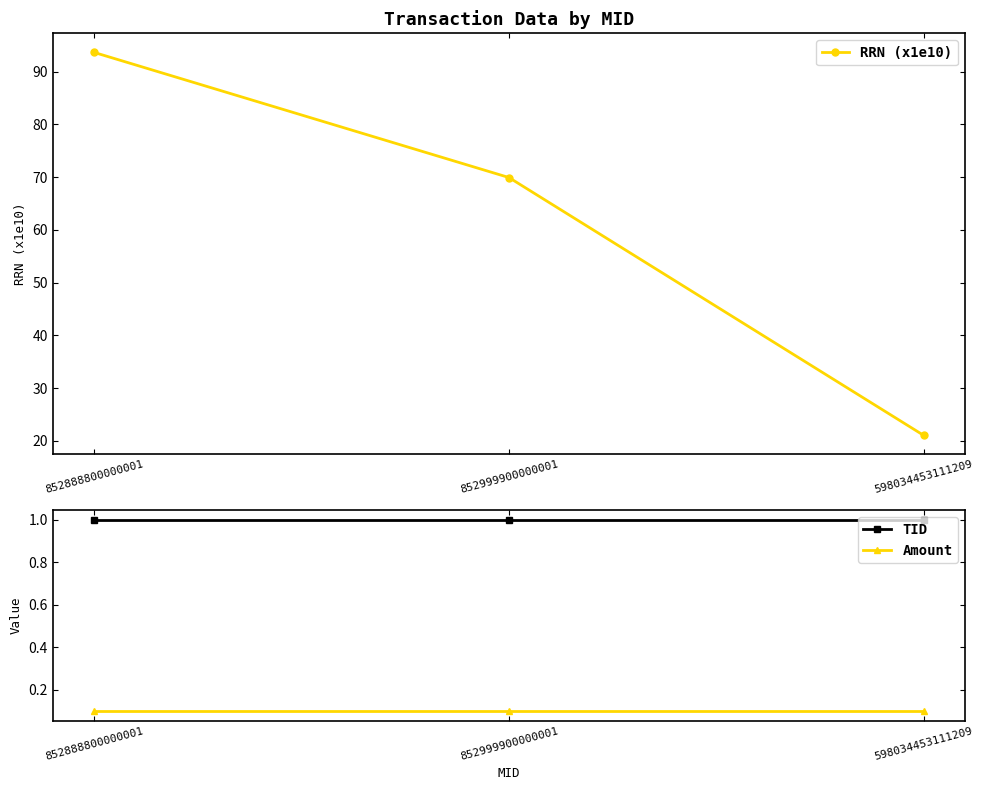

The RRN (x1e10) series shows 5.4 at 598034453111209. True or false?

False